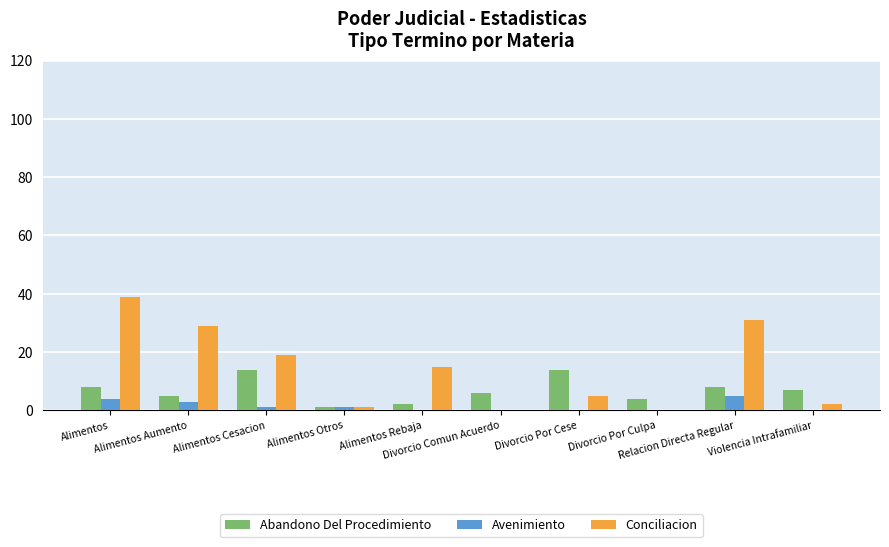

The value of Conciliacion at Divorcio Por Cese is 5. True or false?

True